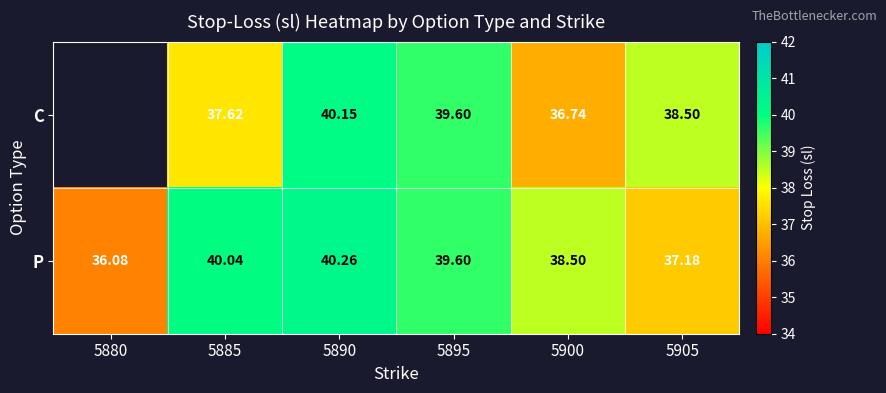

Rank the series at 5900 from highest to lowest value.

P, C